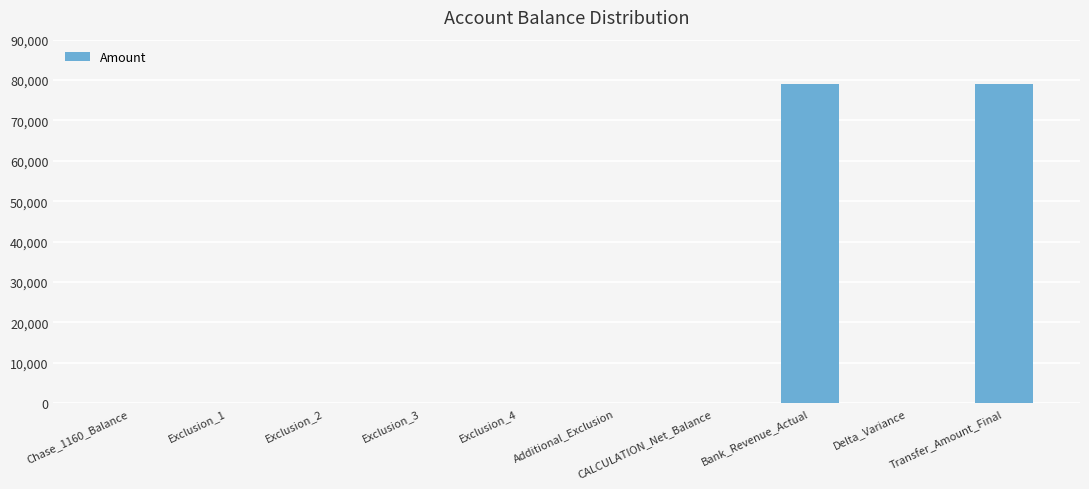

What is the change in value from Exclusion_3 to Bank_Revenue_Actual?

+79071.3